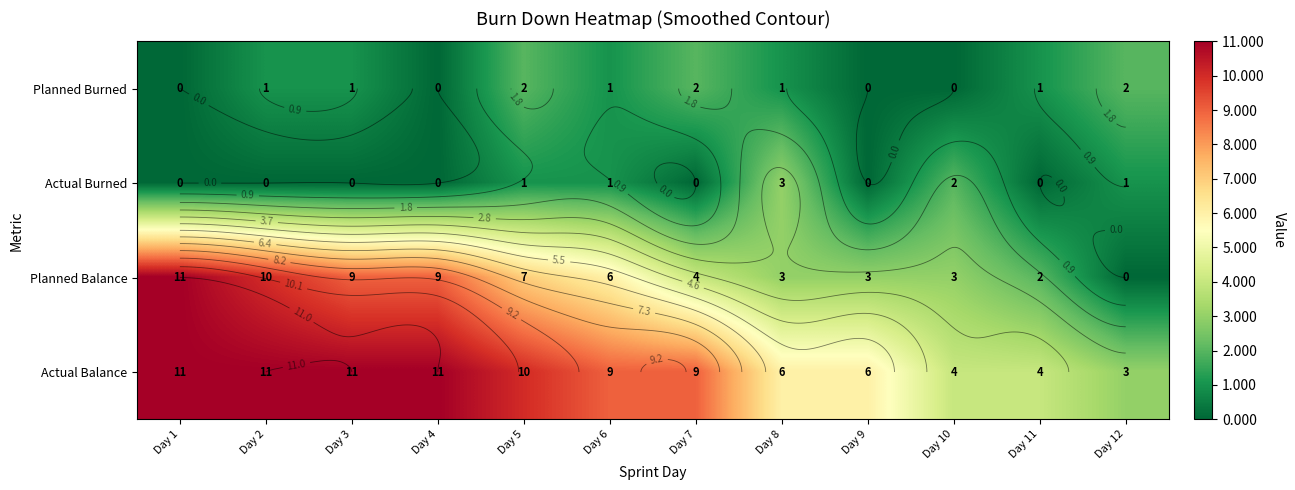

At which label is Actual Balance closest to 7?

Day 8